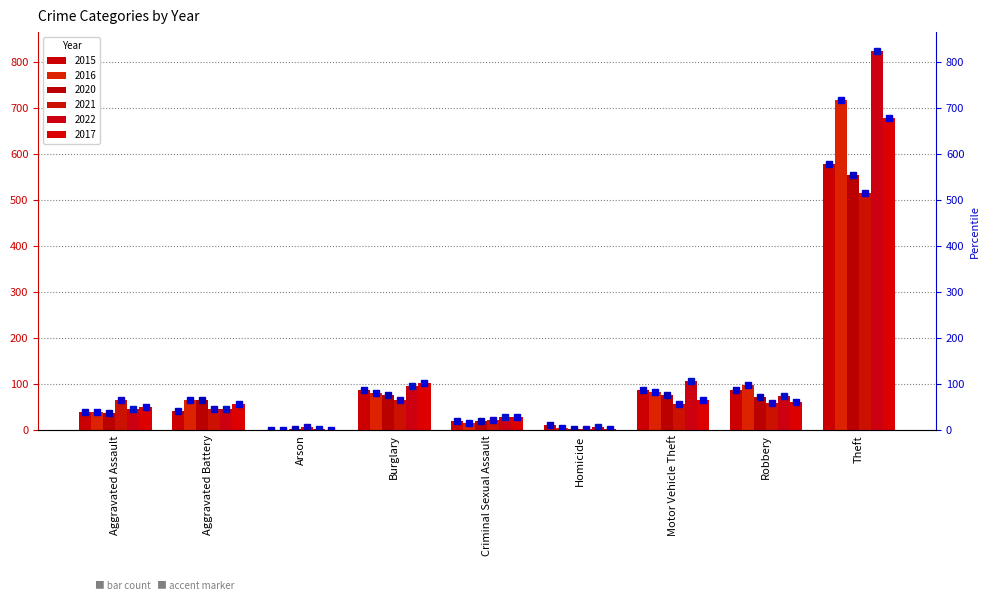

Rank the categories by 2022 value from highest to lowest.

Theft, Motor Vehicle Theft, Burglary, Robbery, Aggravated Assault, Aggravated Battery, Criminal Sexual Assault, Homicide, Arson